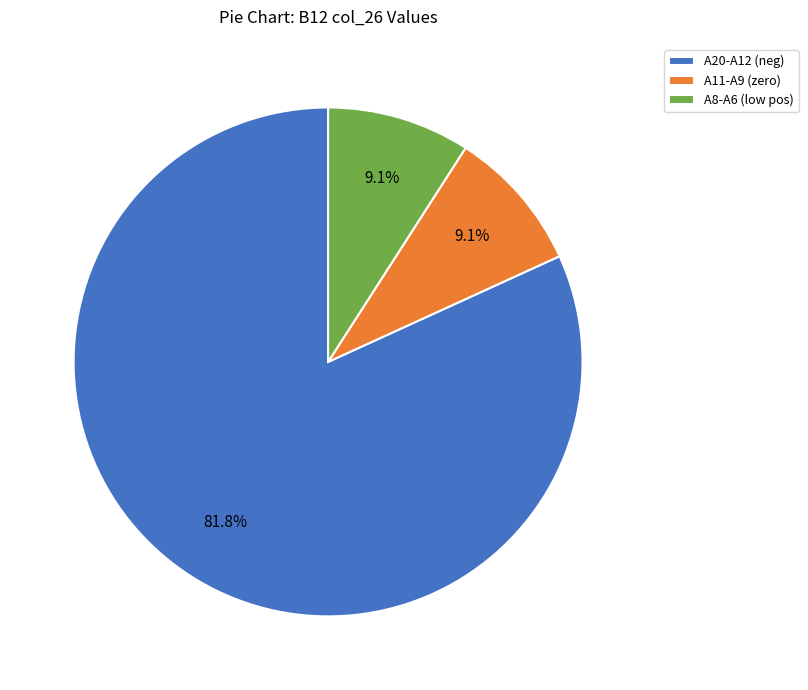

What percentage is NOT represented by A20-A12 (neg)?

18.2%